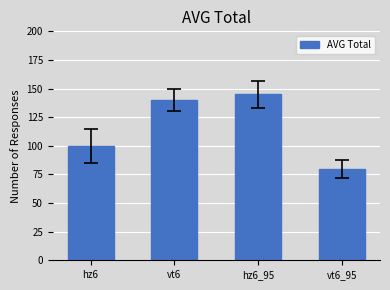

The value at vt6 is 245. True or false?

False